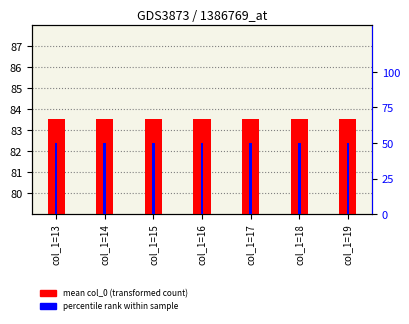

How many bars are there in total?

14